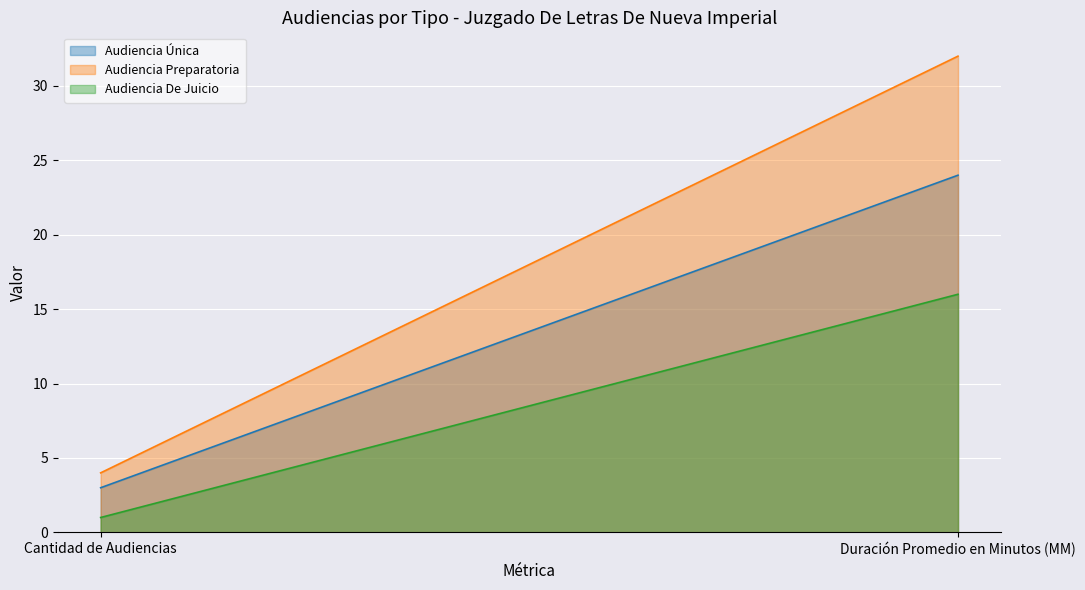

What is the lowest value of the Audiencia Preparatoria series?

4